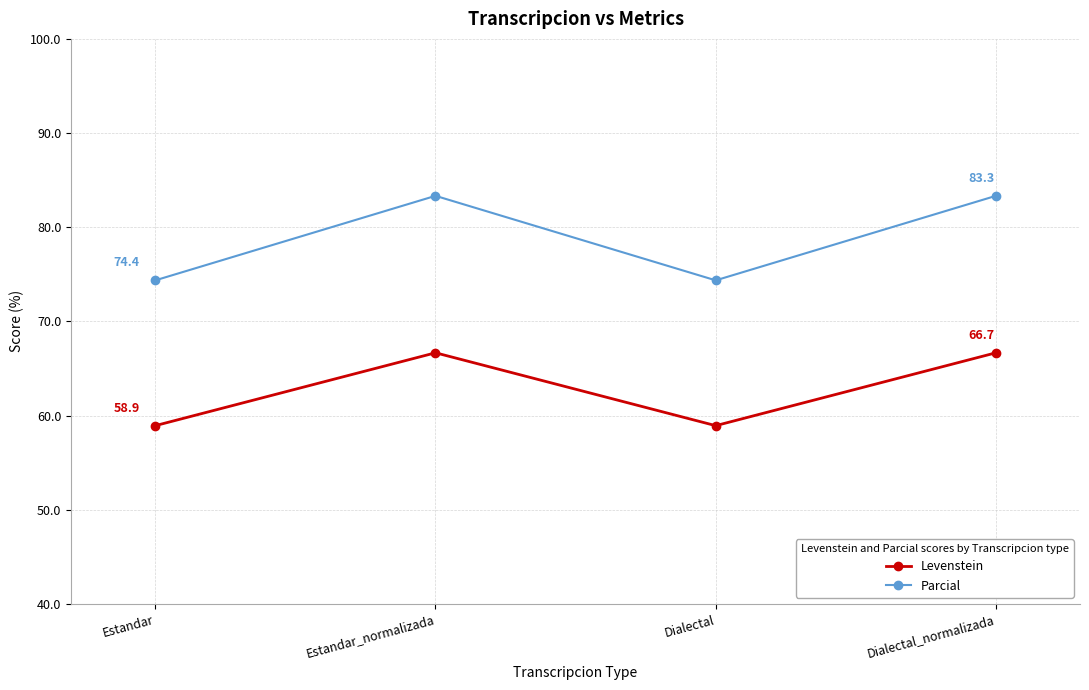

The value of Levenstein at Dialectal is 58.9. True or false?

True